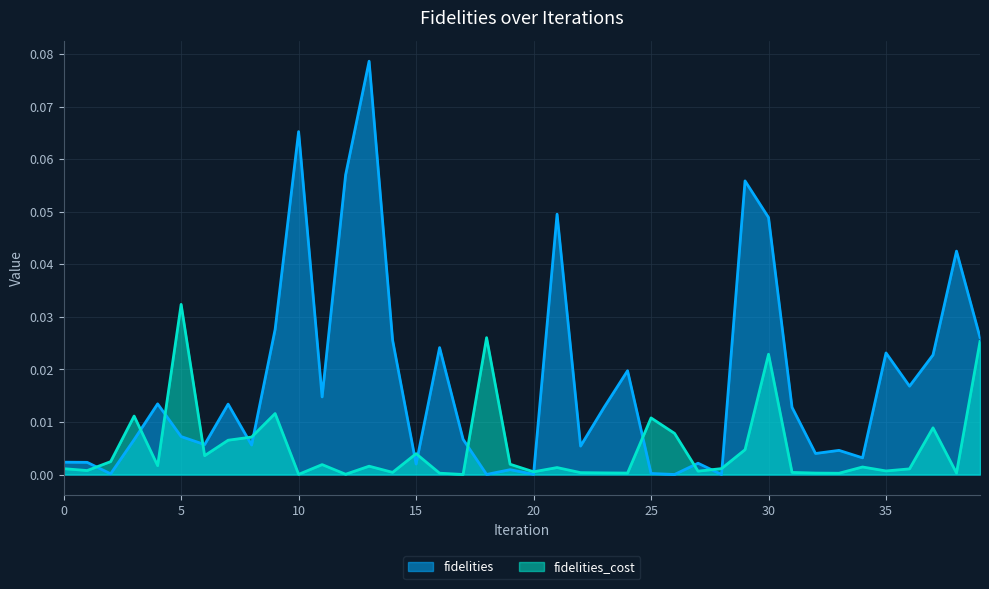

True or false: fidelities has more than 0 interior local peaks.

True